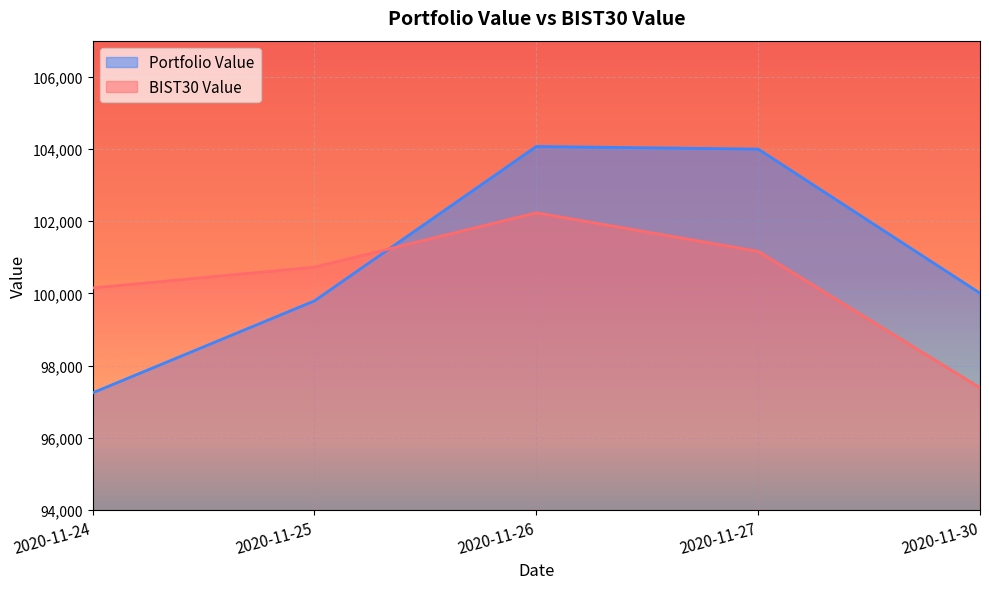

Does the chart display data point markers on the line(s)?

No